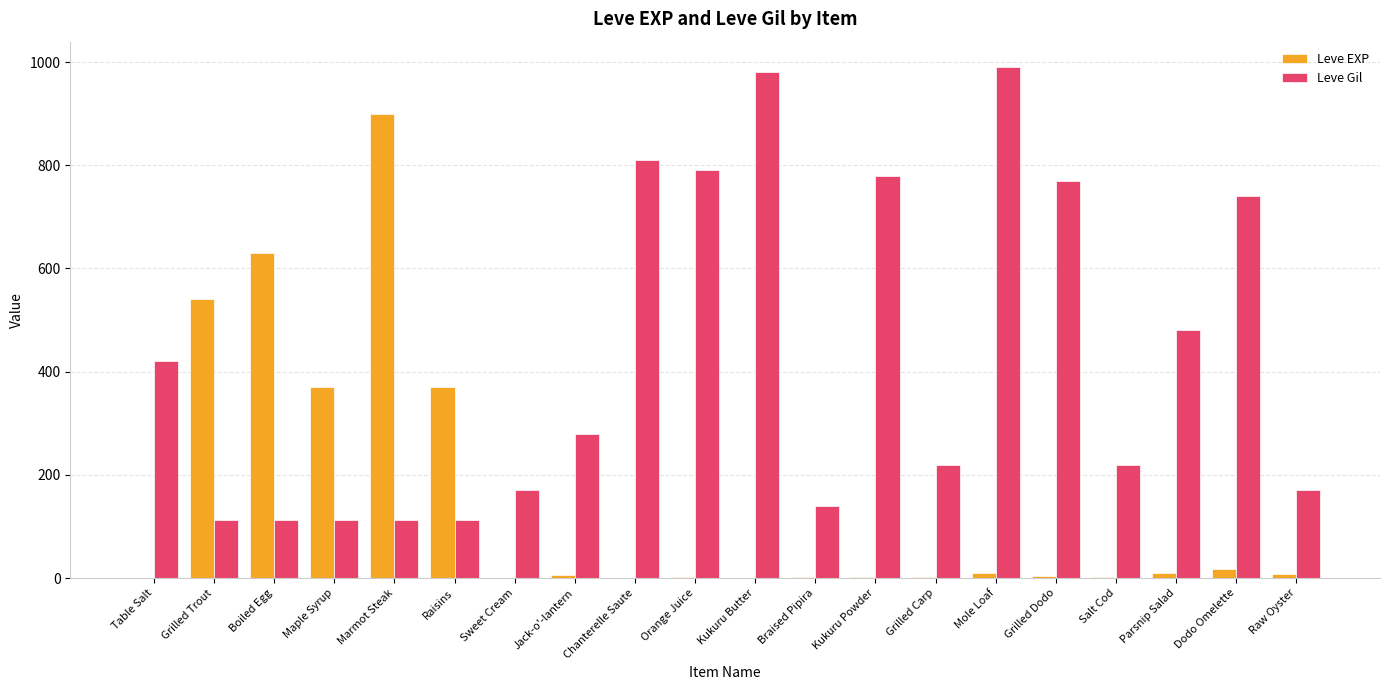

Which series changed the most between Sweet Cream and Chanterelle Saute?

Leve Gil